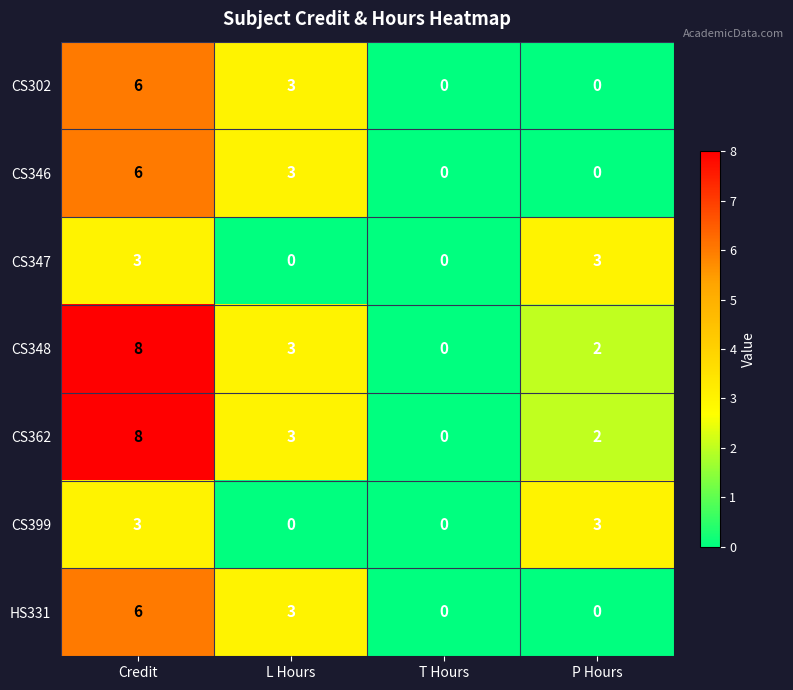

What is the sum of all CS302 values?

9